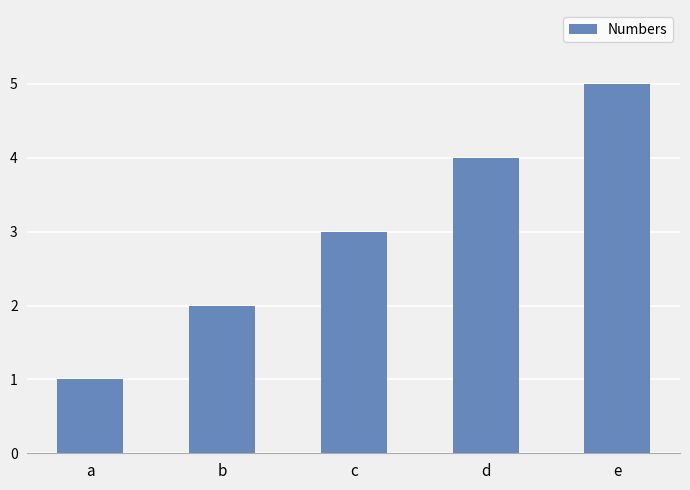

Approximately how many times larger is the value at e compared to c?

1.7